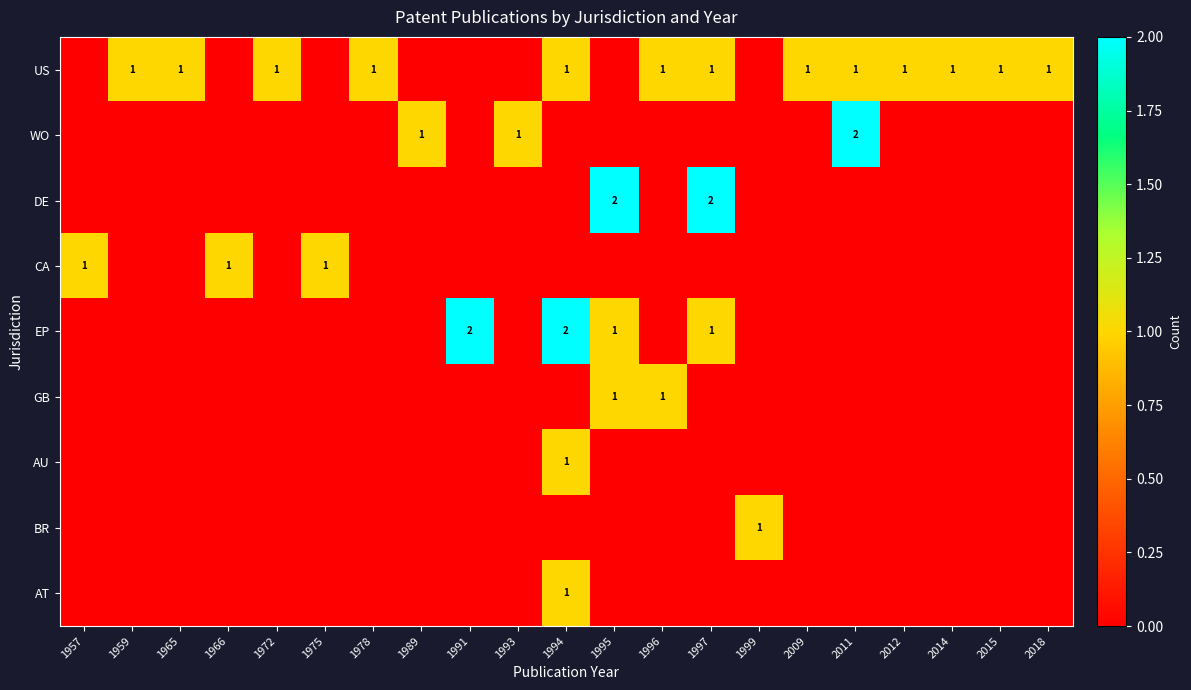

The AU series shows 0 at 1989. True or false?

True